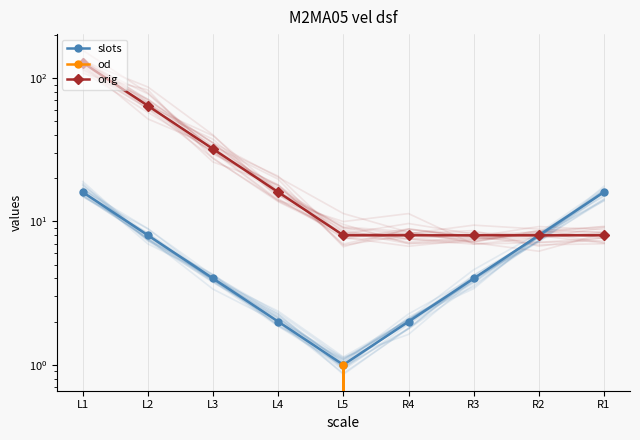

What are all the series names shown in the legend?

slots, od, orig